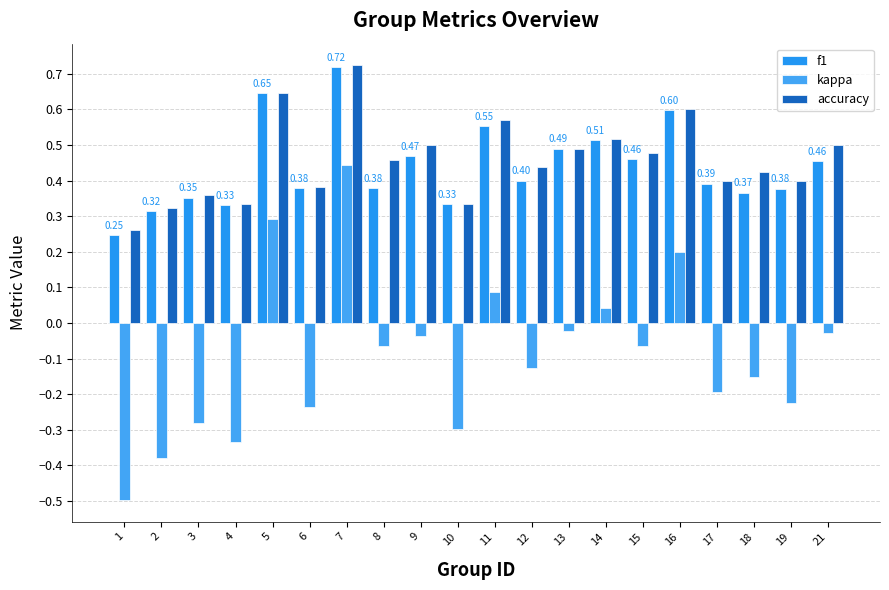

Between 2 and 8, which series saw the biggest shift?

kappa